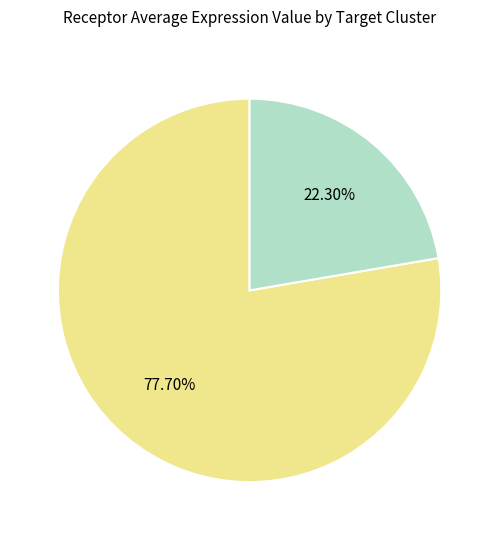

Is there a majority slice in this chart?

Yes